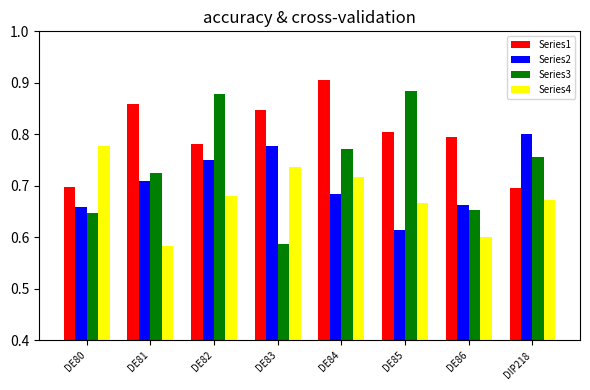

How many distinct data groups are displayed?

4